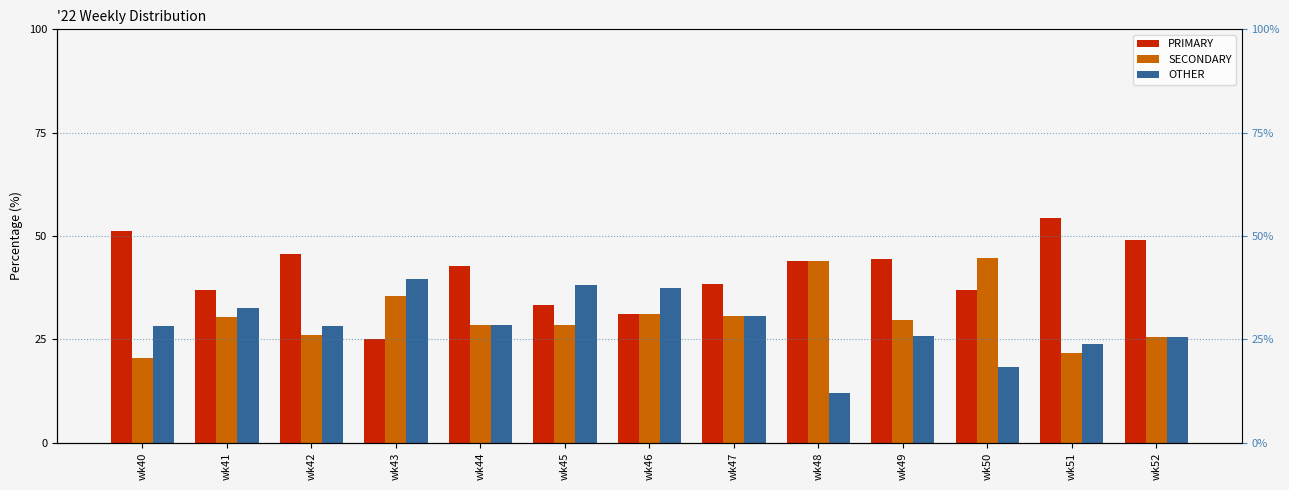

The value of SECONDARY at wk40 is 36.6. True or false?

False